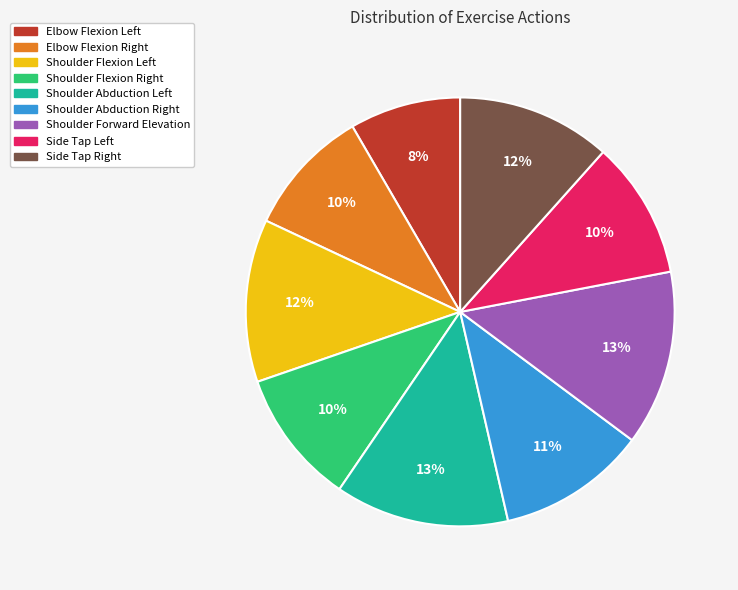

Count the number of slices in the pie.

9